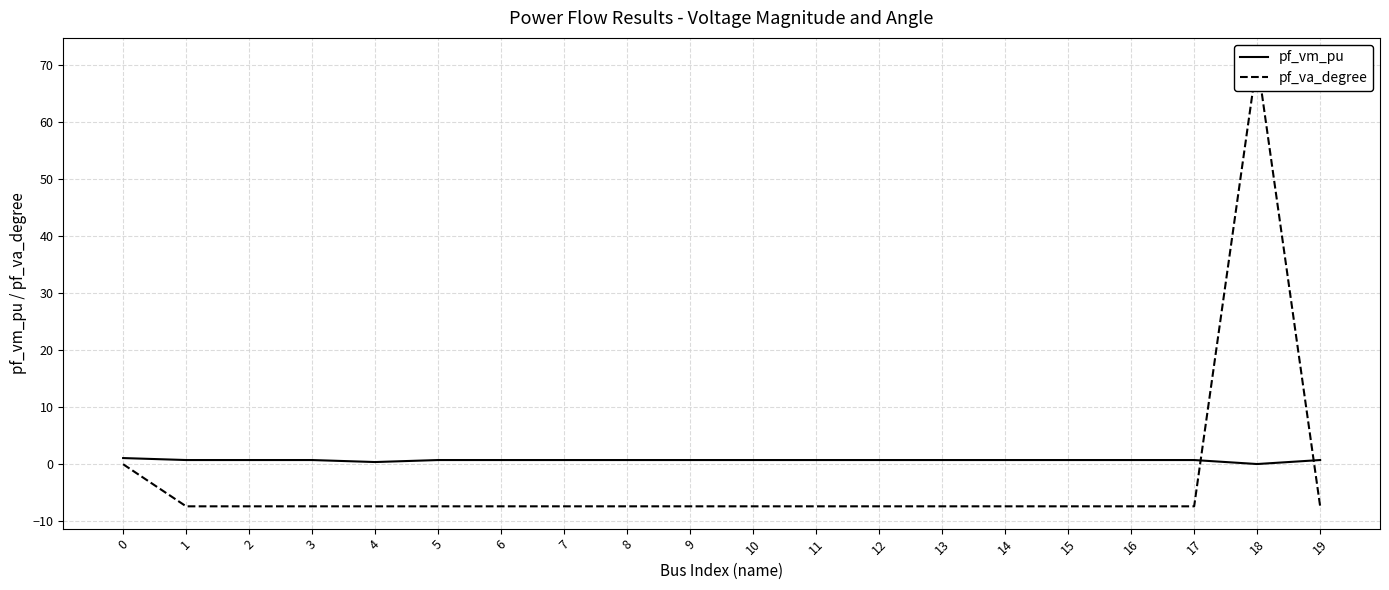

What is the value of the pf_va_degree point at the 5th from the left?

-7.4